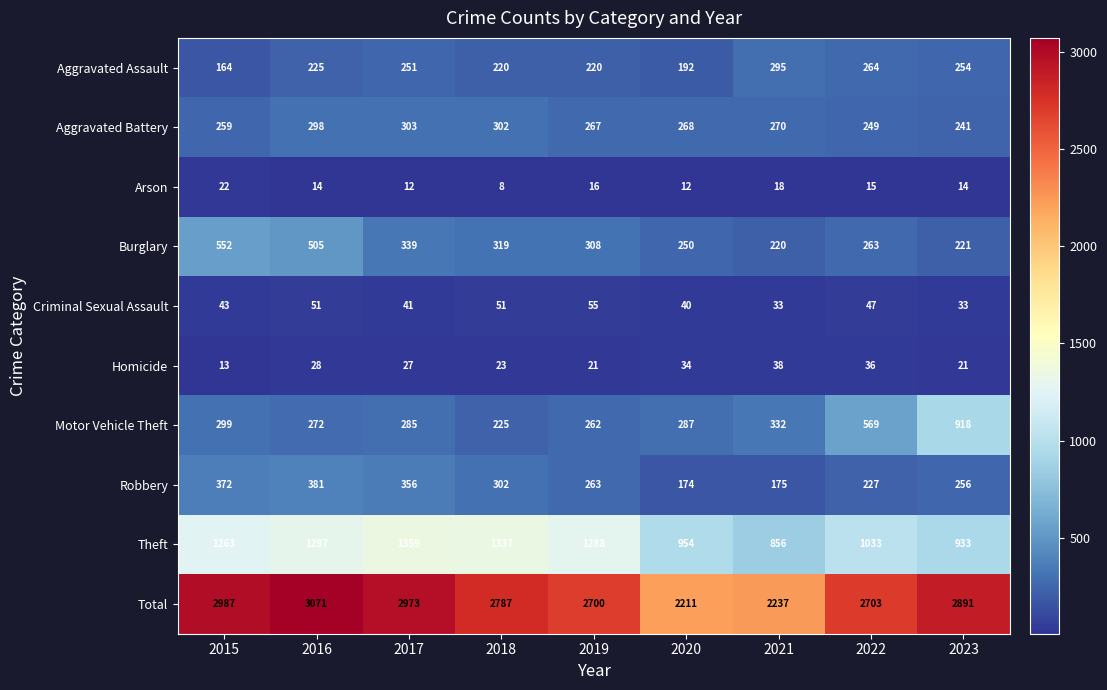

Read the Burglary value at 2018.

319